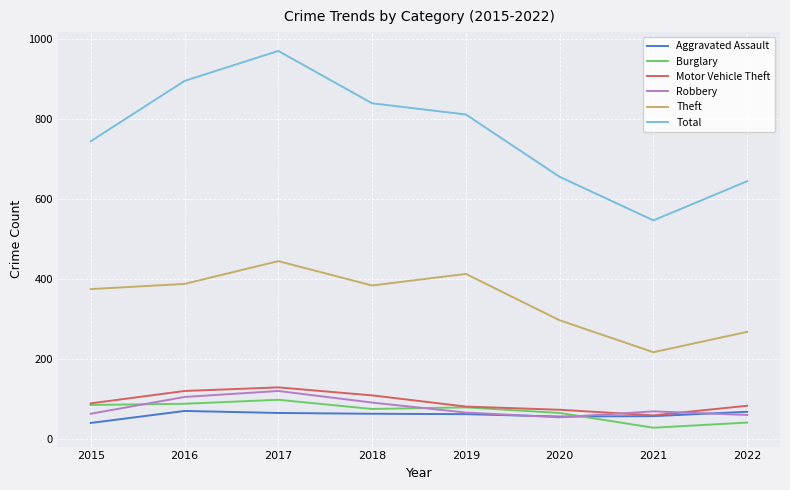

At which label does Total reach its peak?

2017